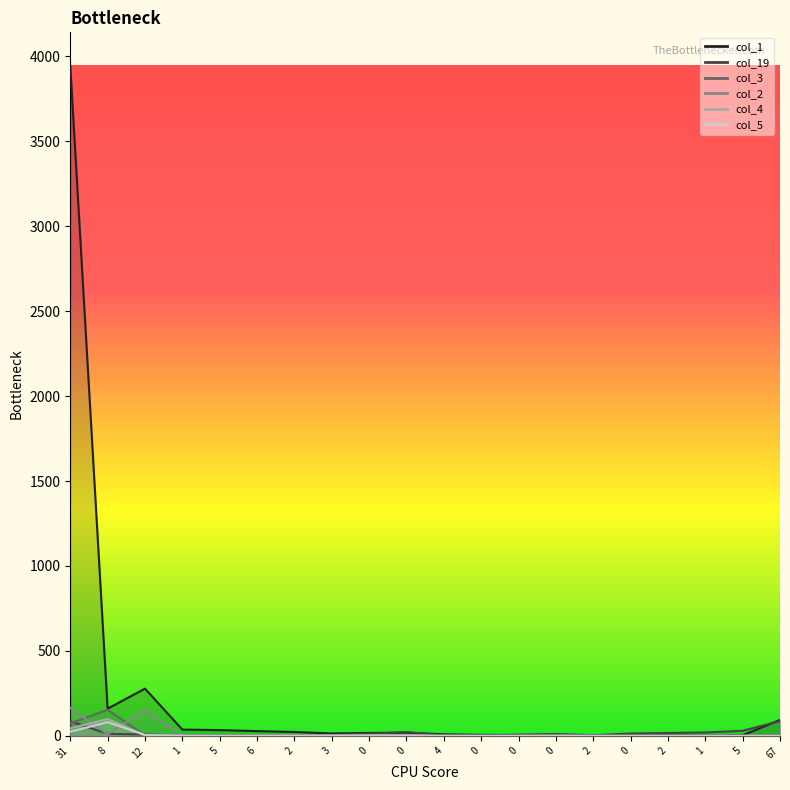

What is the total value across all series at 1?

46